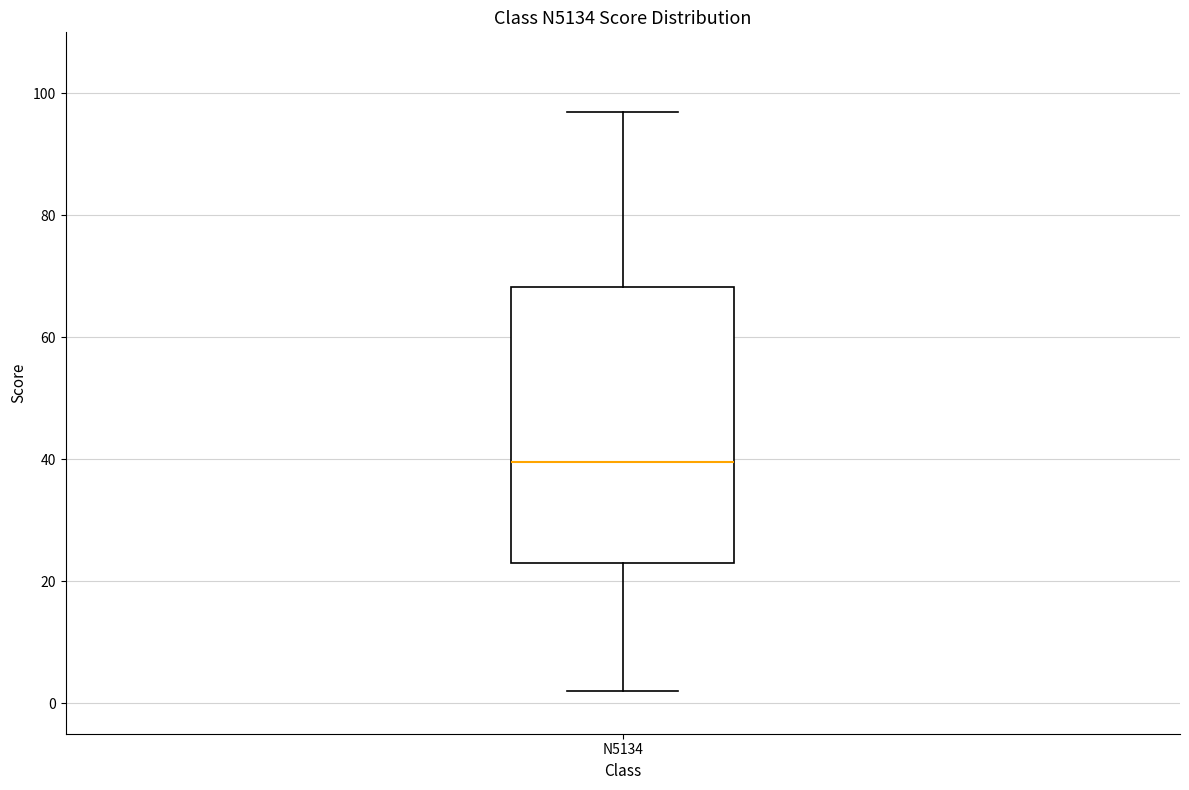

Where is the lower edge of the box for N5134 on the y-axis? The values are not printed on the chart, so give them approximately, as read against the axis.

24